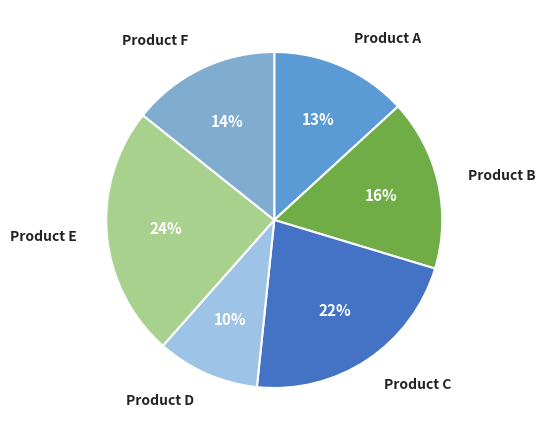

What is the smallest slice in the pie chart?

Product D